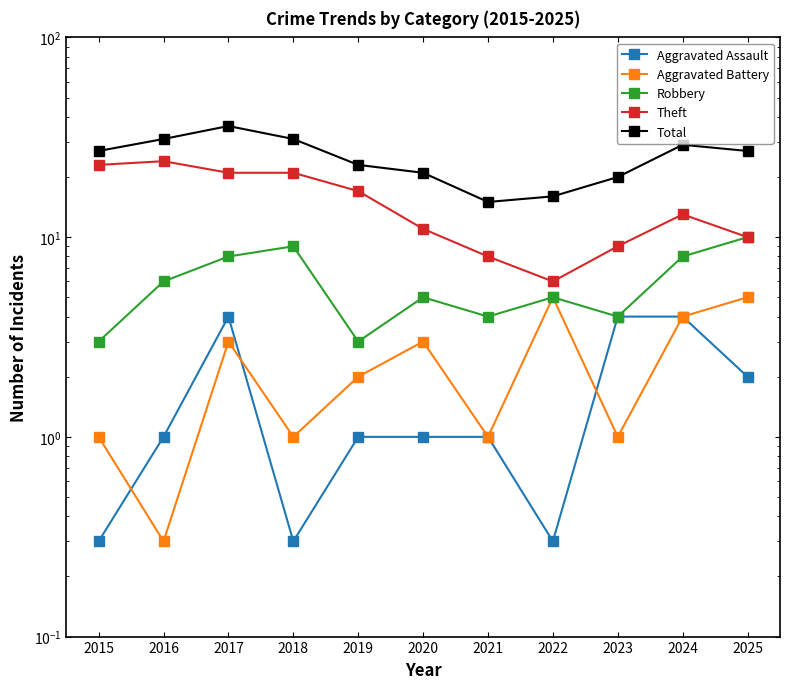

Is this an area chart (filled region under the line)?

No